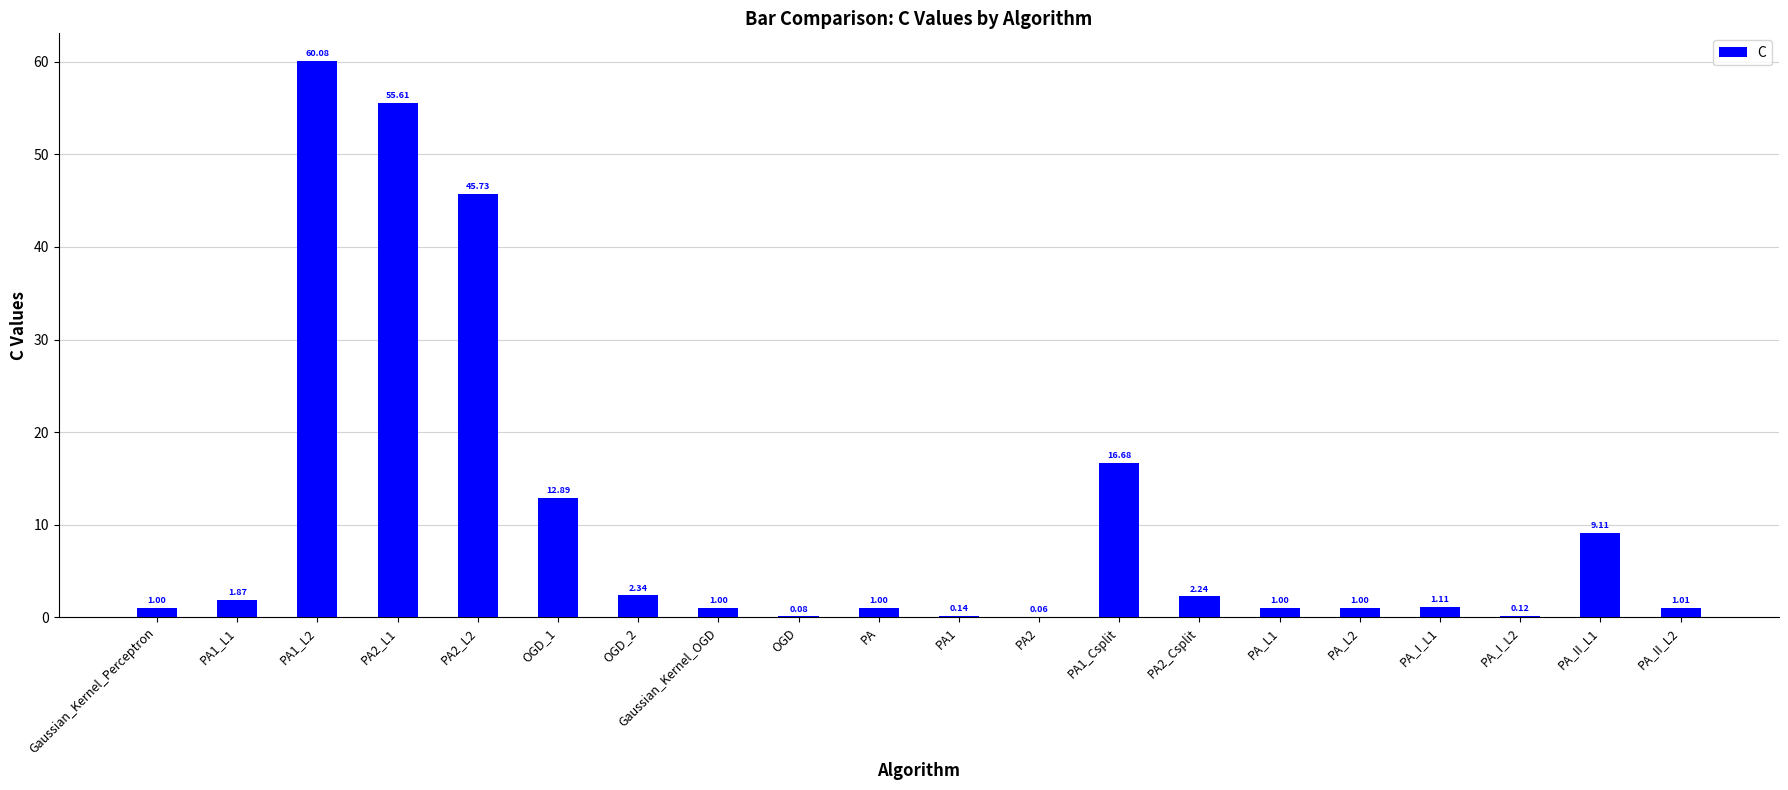

What is the ratio of the value at PA_II_L1 to the value at PA?

9.1